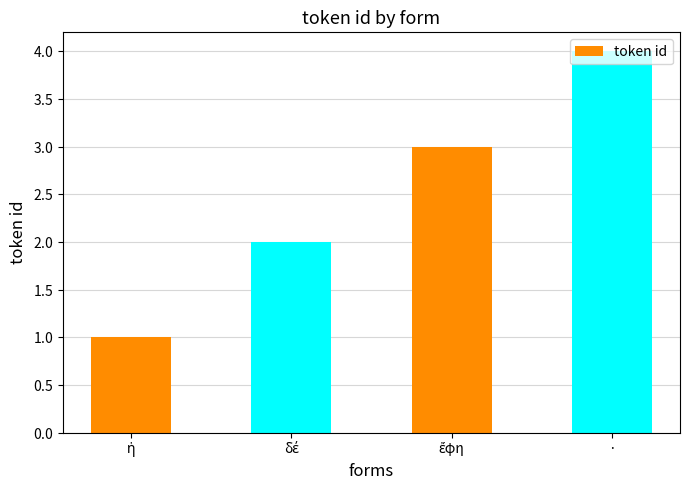

What is the smallest value displayed?

1